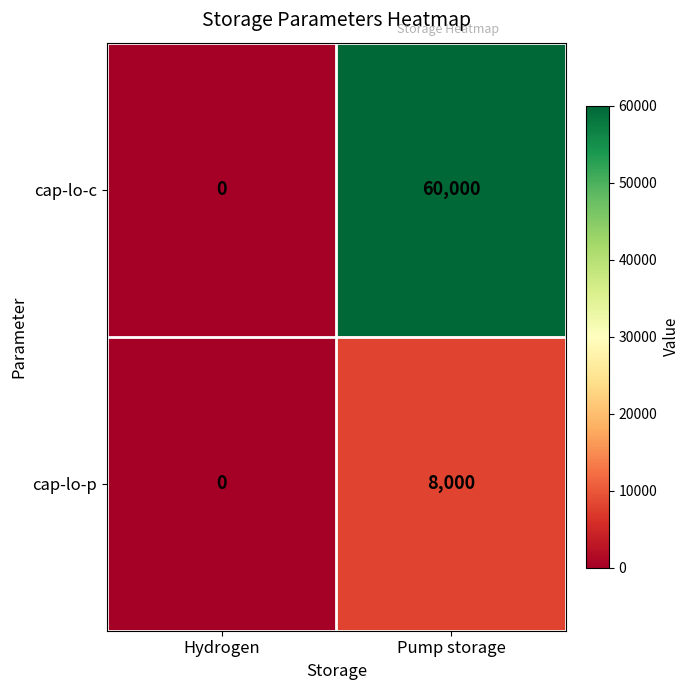

Where is cap-lo-c nearest to the value 30000?

Hydrogen